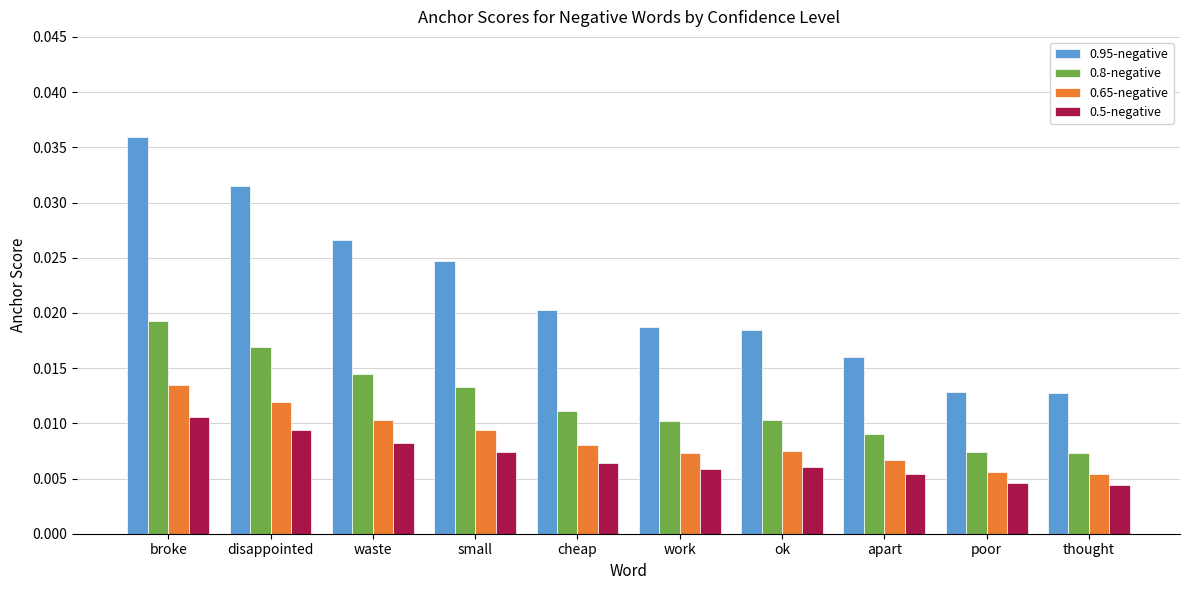

Rank the series at work from lowest to highest value.

0.5-negative, 0.65-negative, 0.8-negative, 0.95-negative